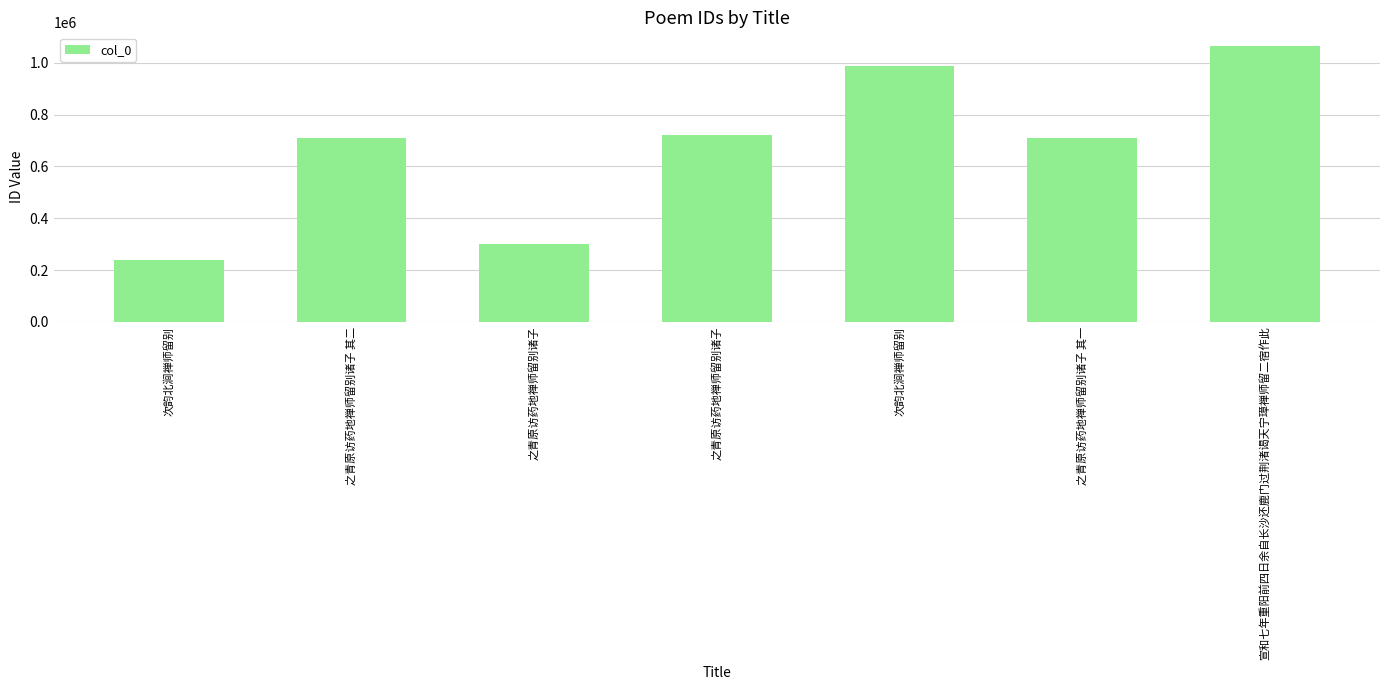

What is the difference between the maximum and second lowest values?

761840